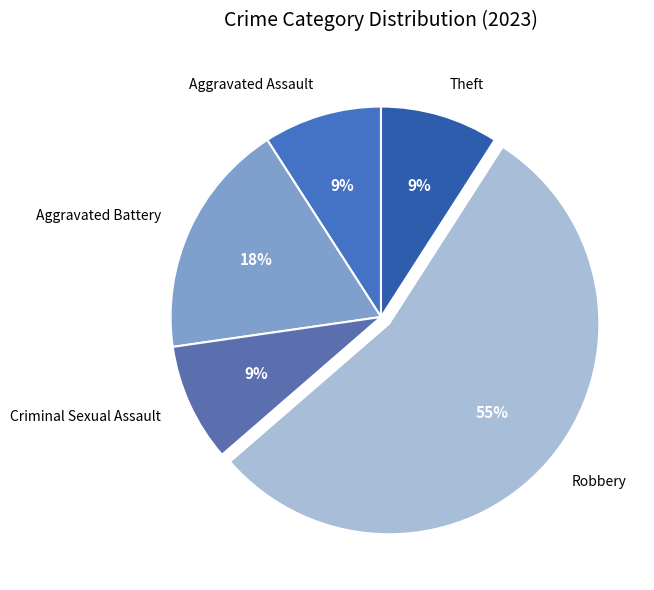

Which slice represents more than half of the pie?

Robbery